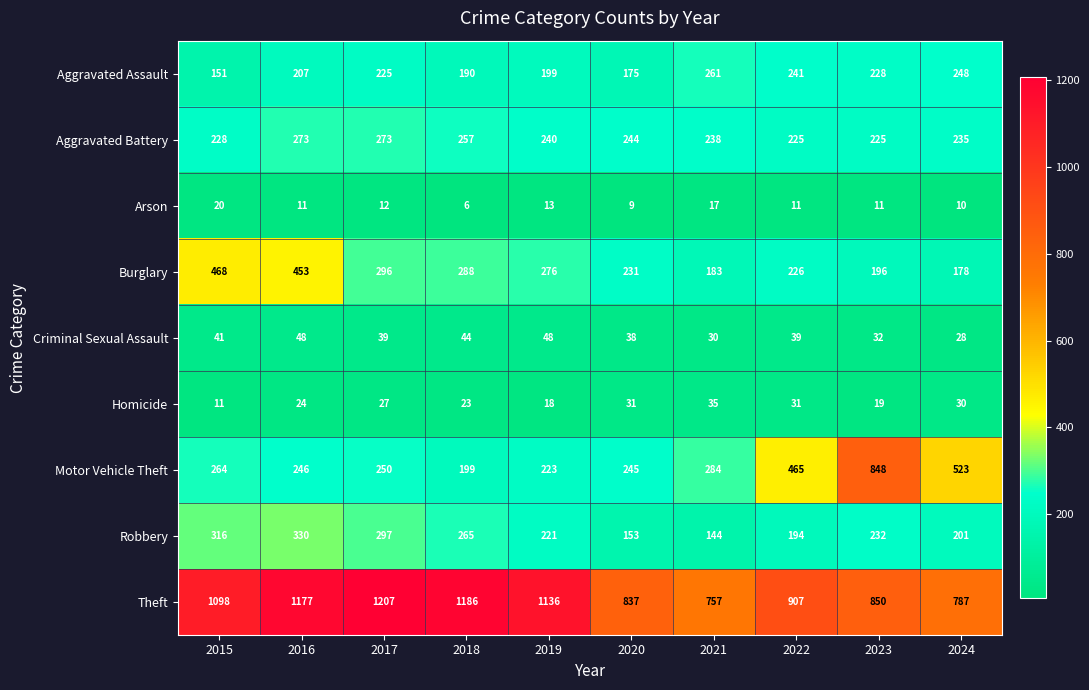

Count the number of data series in this chart.

9